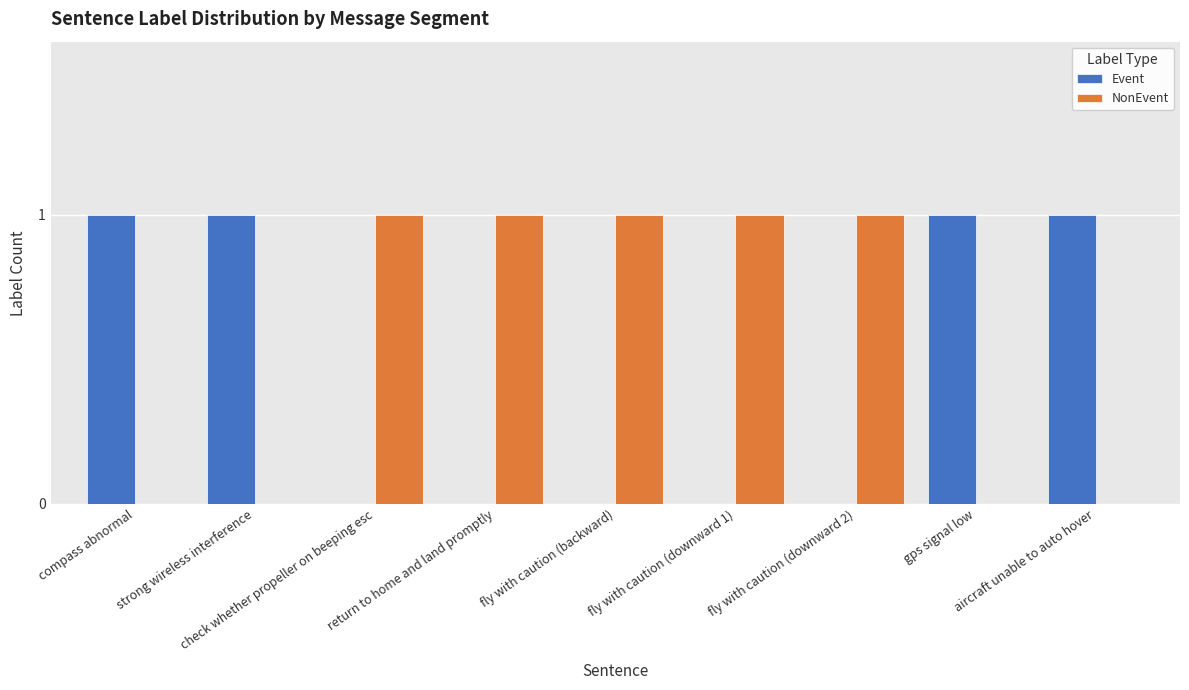

Which series has the largest total across all categories?

NonEvent